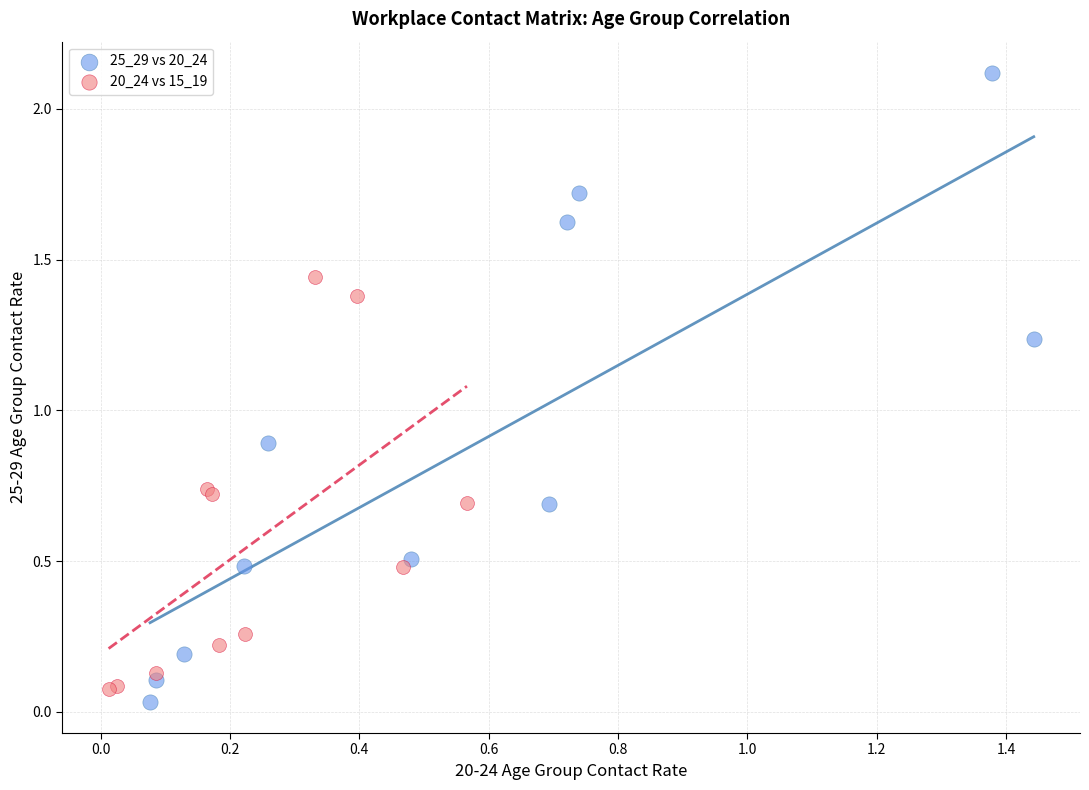

Which series contains the highest Y value?

25_29 vs 20_24